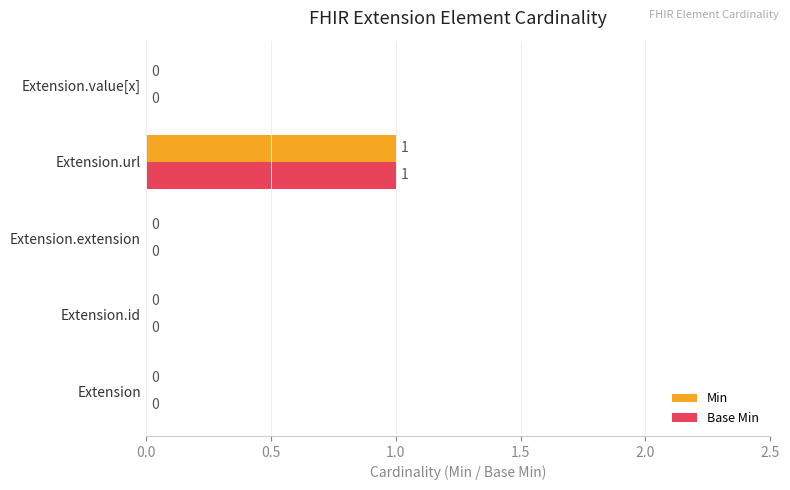

How many Base Min values are between 0 and 1?

5